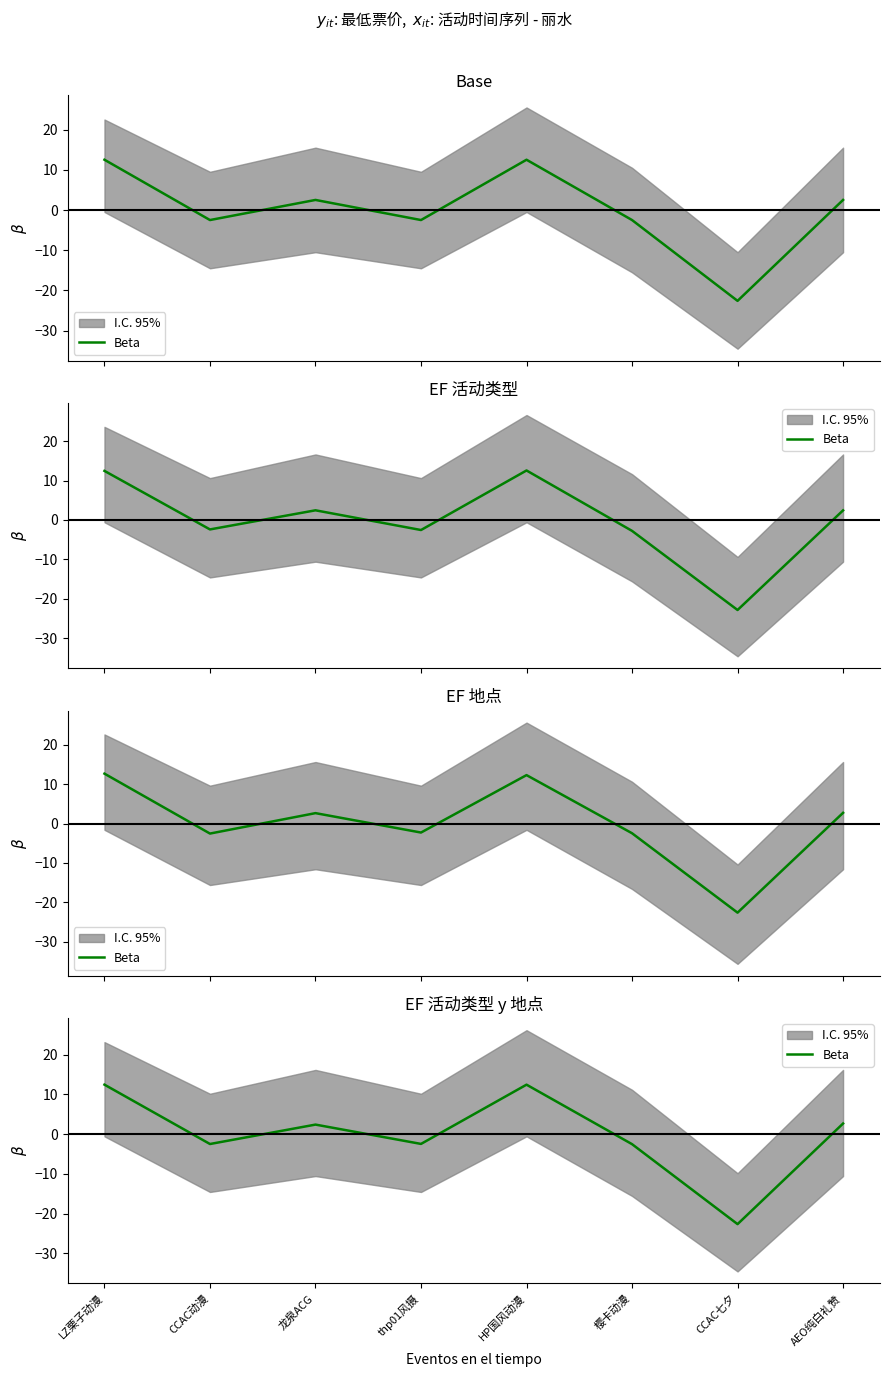

True or false: the data shows -3.4 at thp01风摄.

False